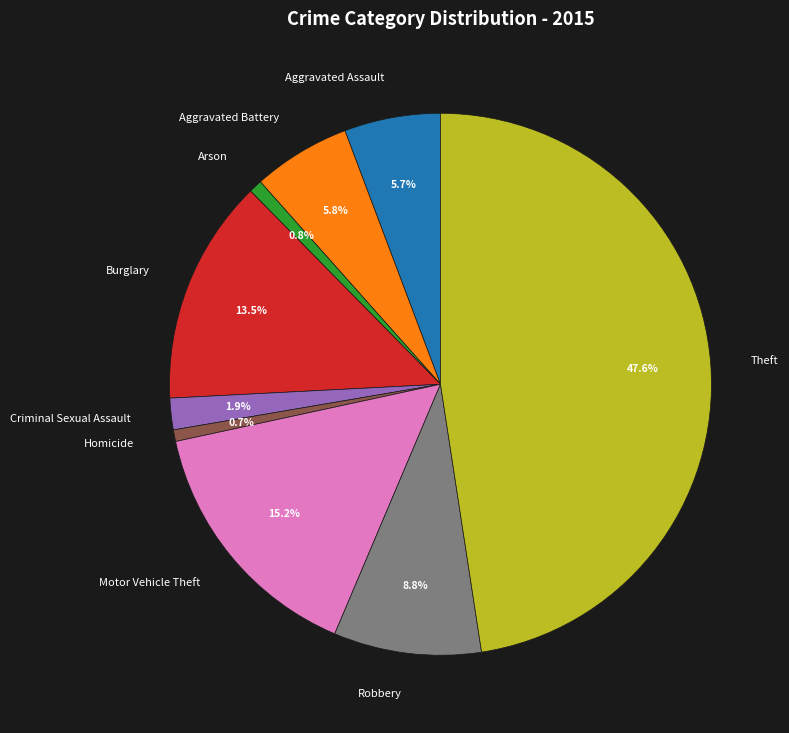

Does Arson represent more than half of the total?

No